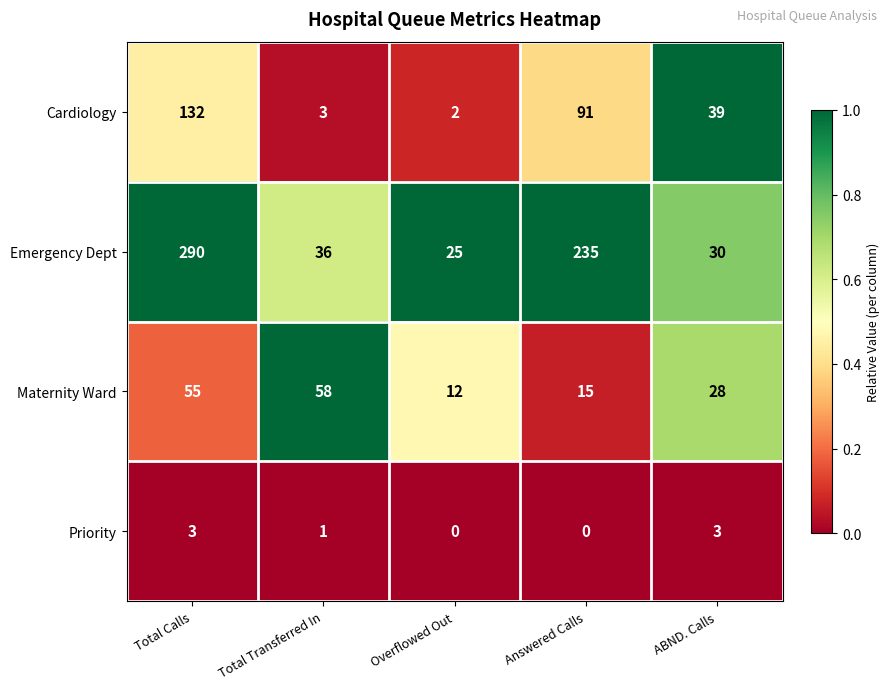

What is the total value across all series at Total Calls?

480